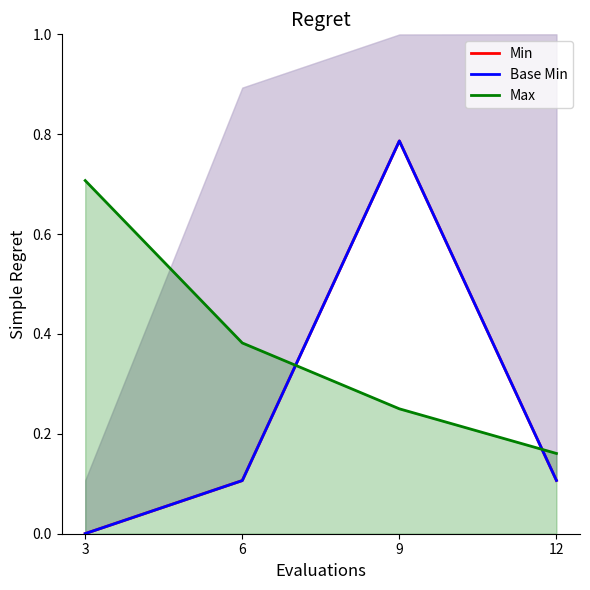

Reading left to right, list all the values displayed in this chart.

Min: 0.0	0.1	0.8	0.1
Base Min: 0.0	0.1	0.8	0.1
Max: 0.7	0.4	0.3	0.2